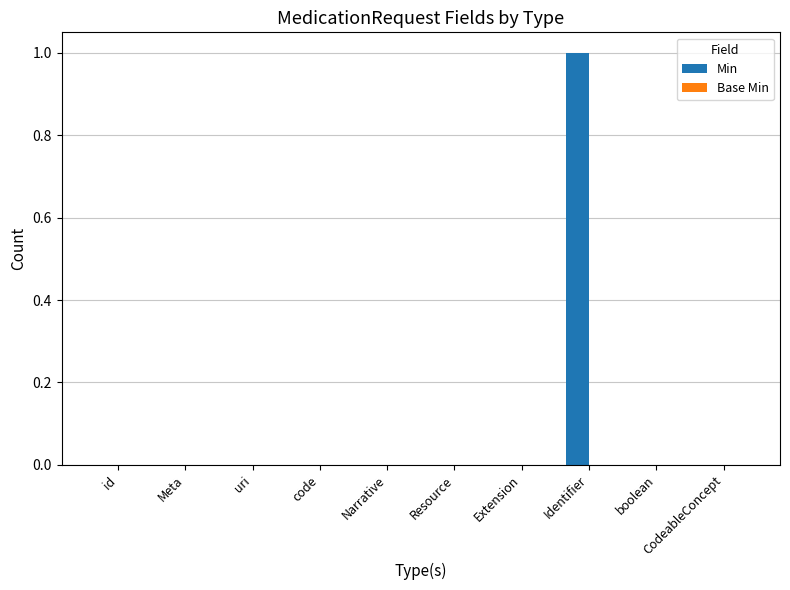

What is the change in value from uri to Identifier?

+1